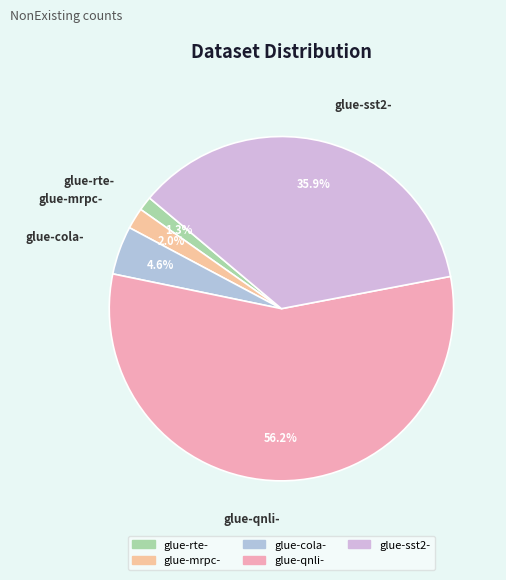

Between glue-mrpc- and glue-sst2-, which is larger?

glue-sst2-